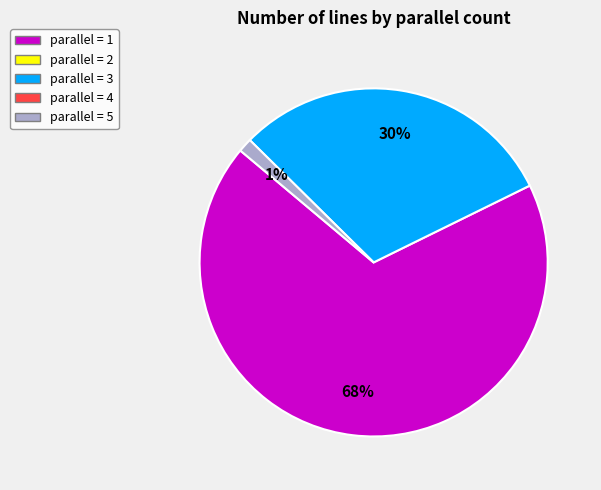

Is there any slice that represents more than half of the pie?

Yes